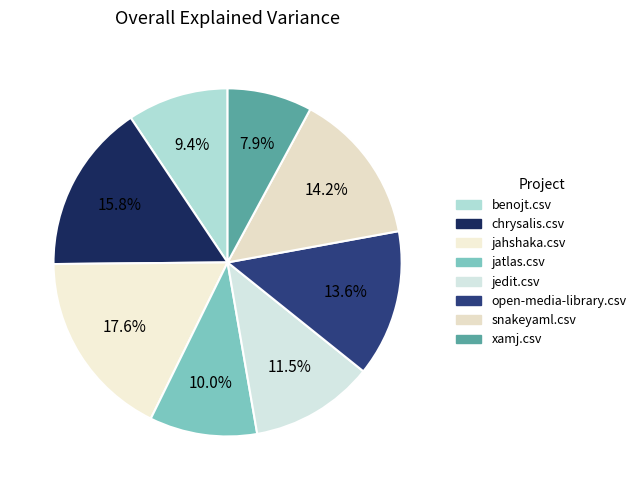

Is there a majority slice in this chart?

No